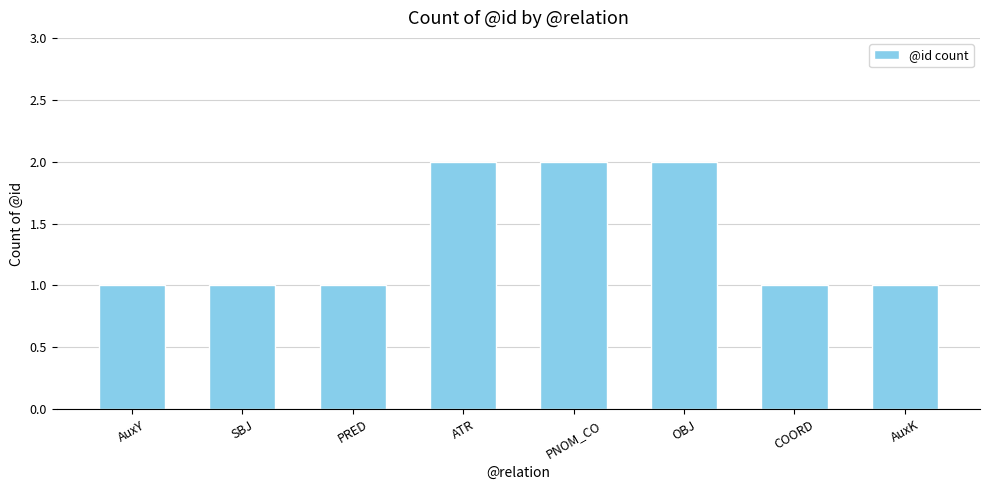

What is the label of the 7th bar from the right?

SBJ